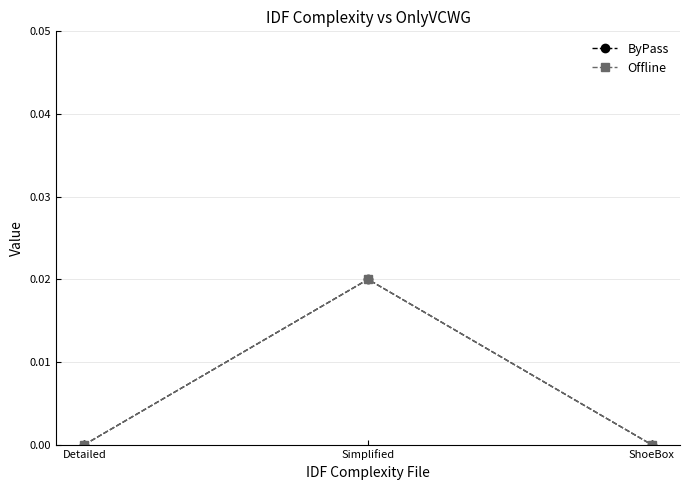

Where is Offline nearest to the value 0?

Detailed